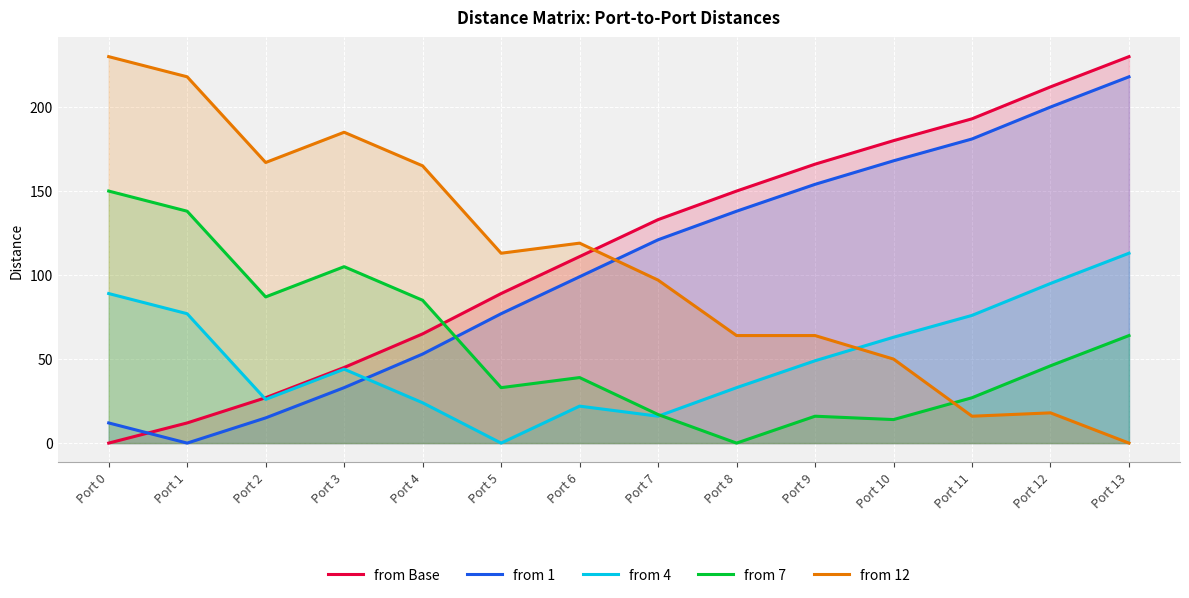

What is the difference between the maximum and minimum values in the from 4 series?

113